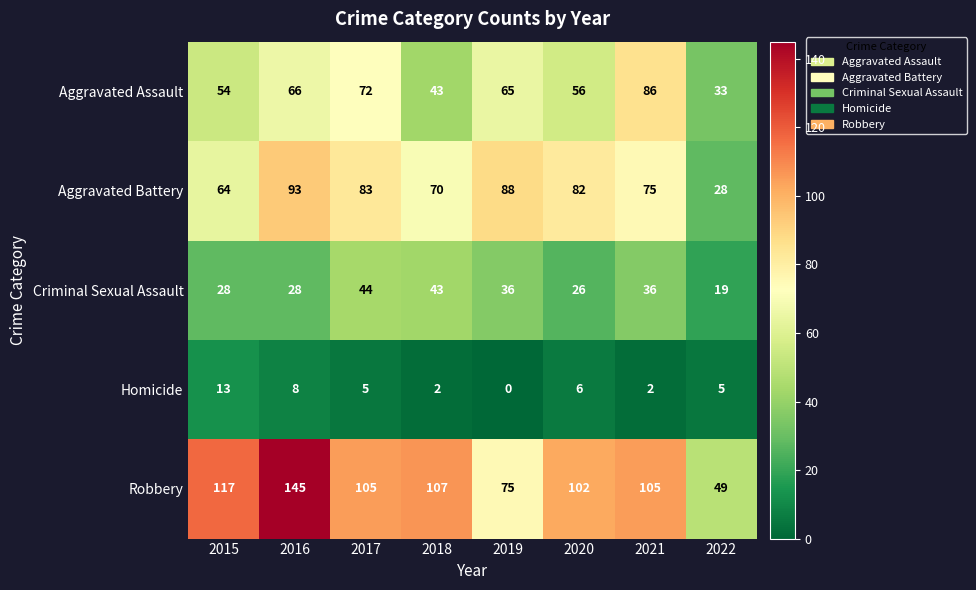

What is the approximate value of Aggravated Assault at 2015, to the nearest 5?

55